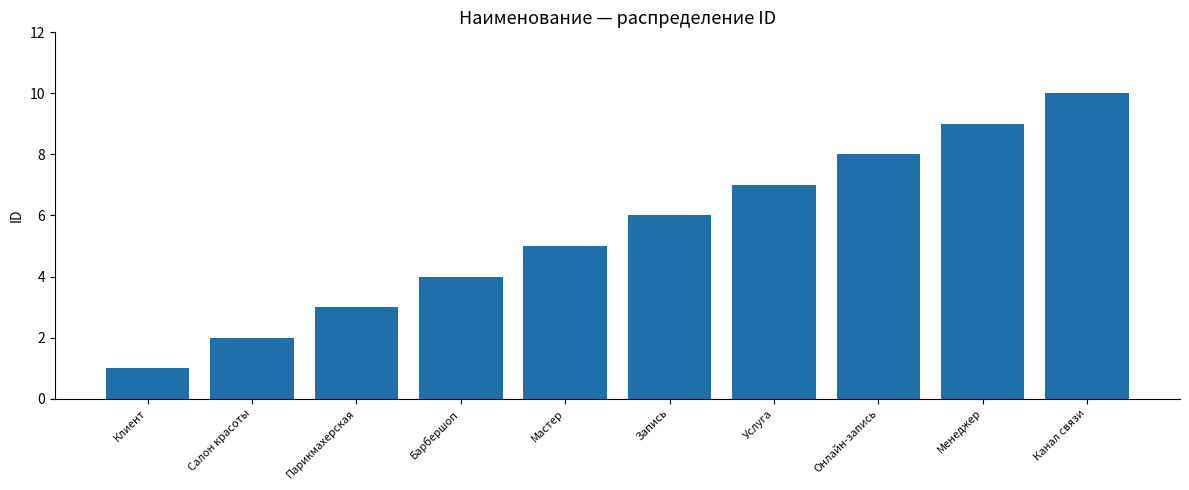

What position from the left is Мастер?

5